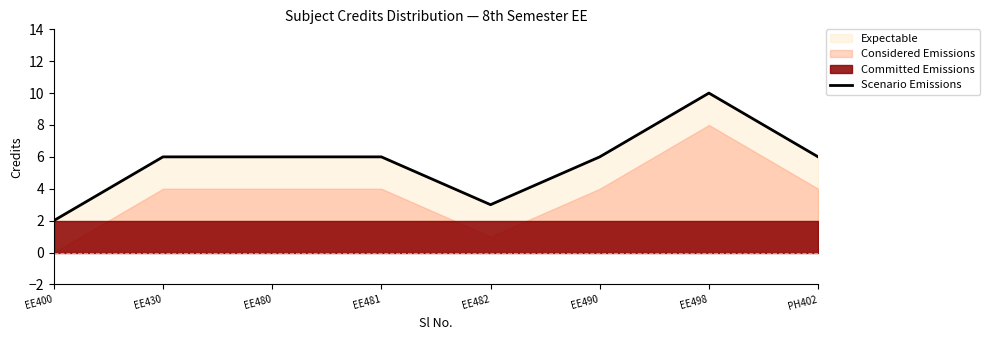

Which label corresponds to the smallest value in the chart?

EE400